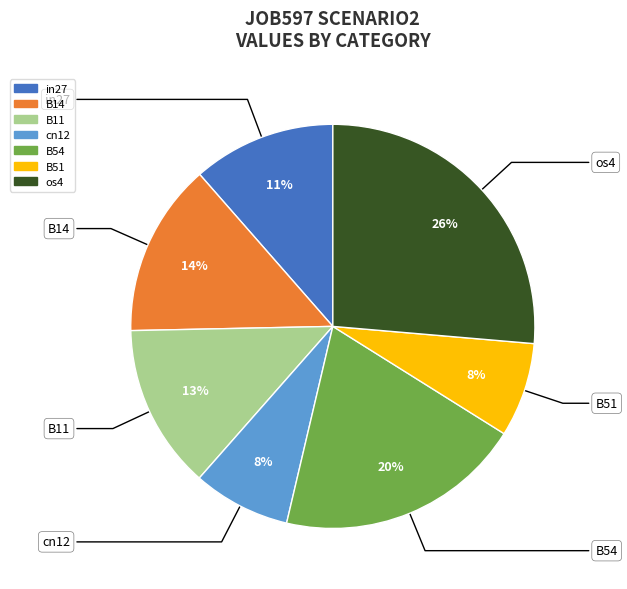

What is the largest slice in the pie chart?

os4